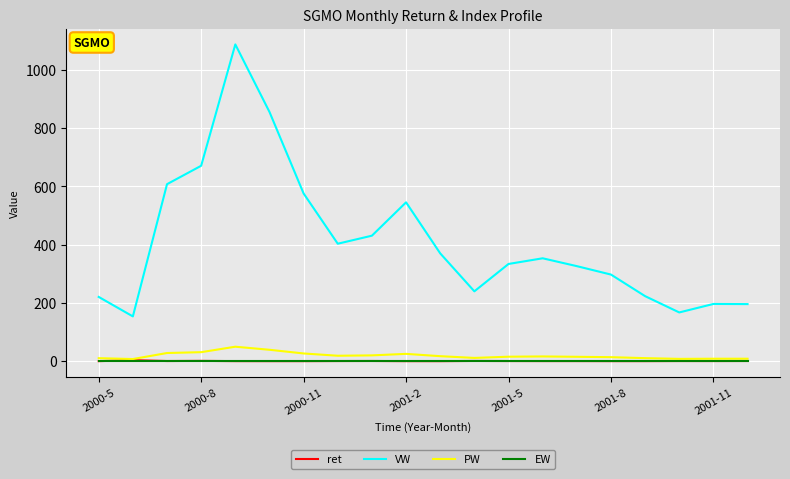

True or false: EW and VW intersect in this chart.

False